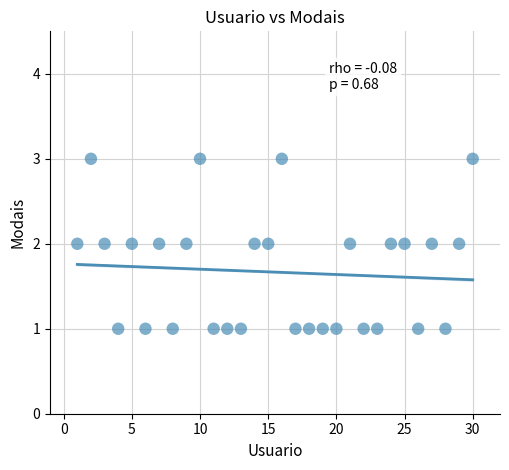

List the coordinates of all points as (X, Y) pairs, reading left to right.

(1, 2)  (2, 3)  (3, 2)  (4, 1)  (5, 2)  (6, 1)  (7, 2)  (8, 1)  (9, 2)  (10, 3)  (11, 1)  (12, 1)  (13, 1)  (14, 2)  (15, 2)  (16, 3)  (17, 1)  (18, 1)  (19, 1)  (20, 1)  (21, 2)  (22, 1)  (23, 1)  (24, 2)  (25, 2)  (26, 1)  (27, 2)  (28, 1)  (29, 2)  (30, 3)